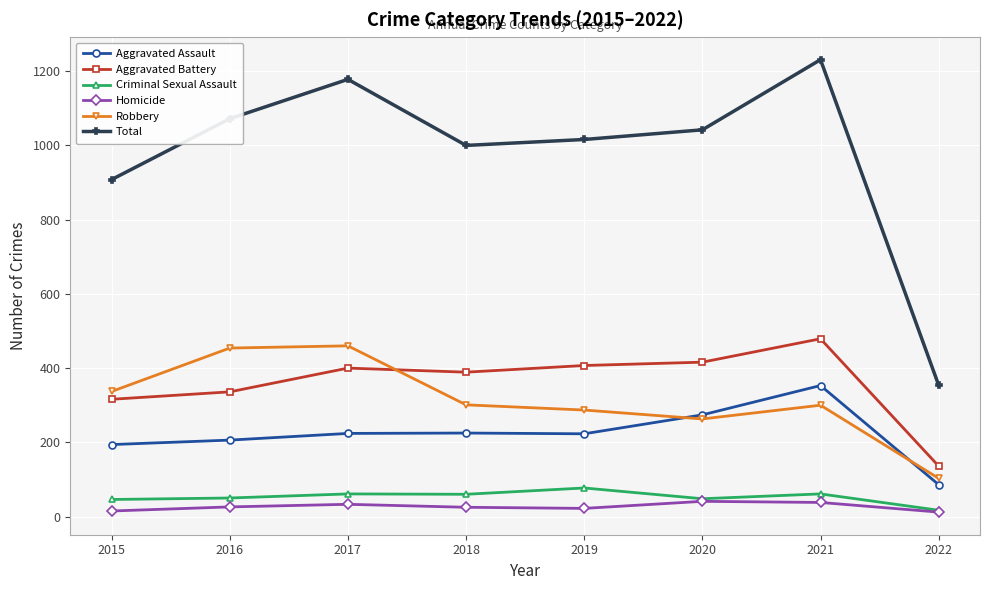

Which series has the widest spread of values?

Total